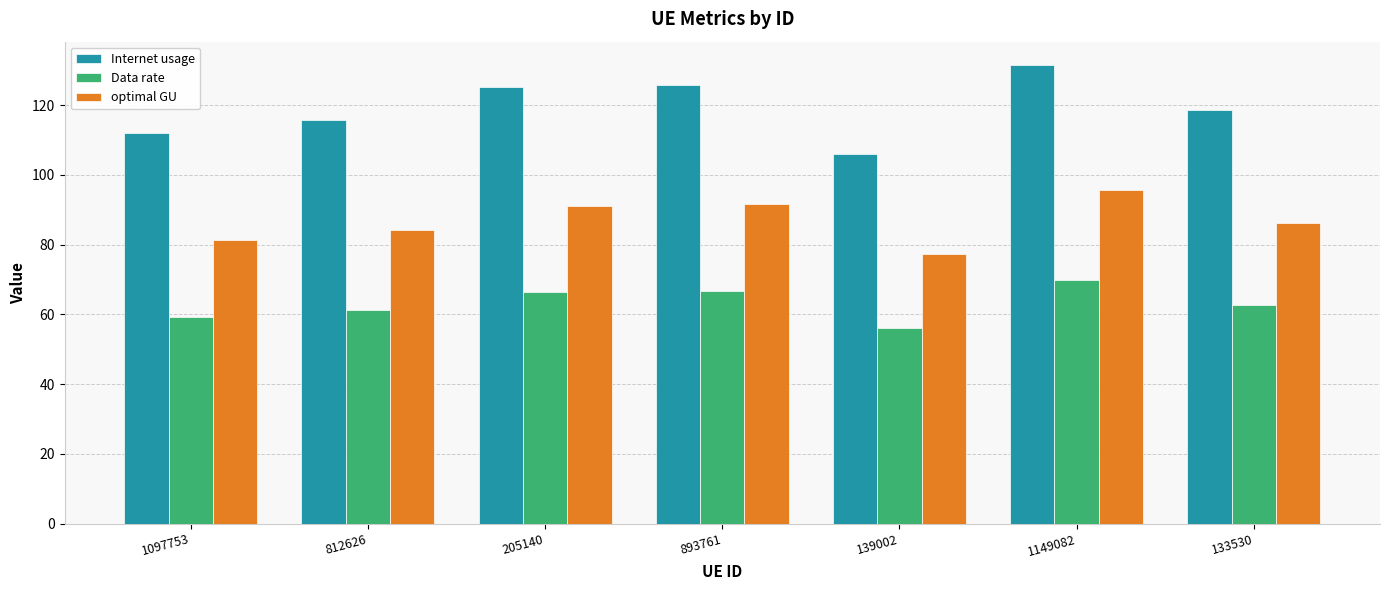

How many groups of bars are there?

7